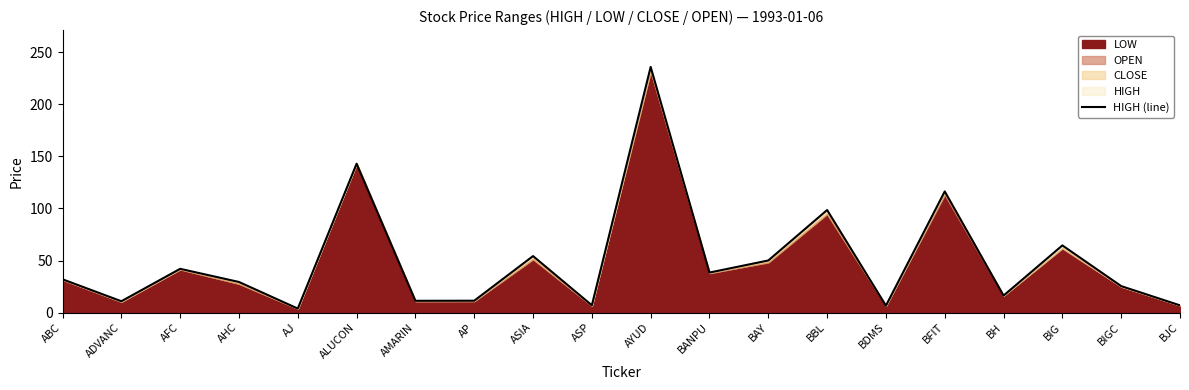

What is the greatest value displayed?

236.0